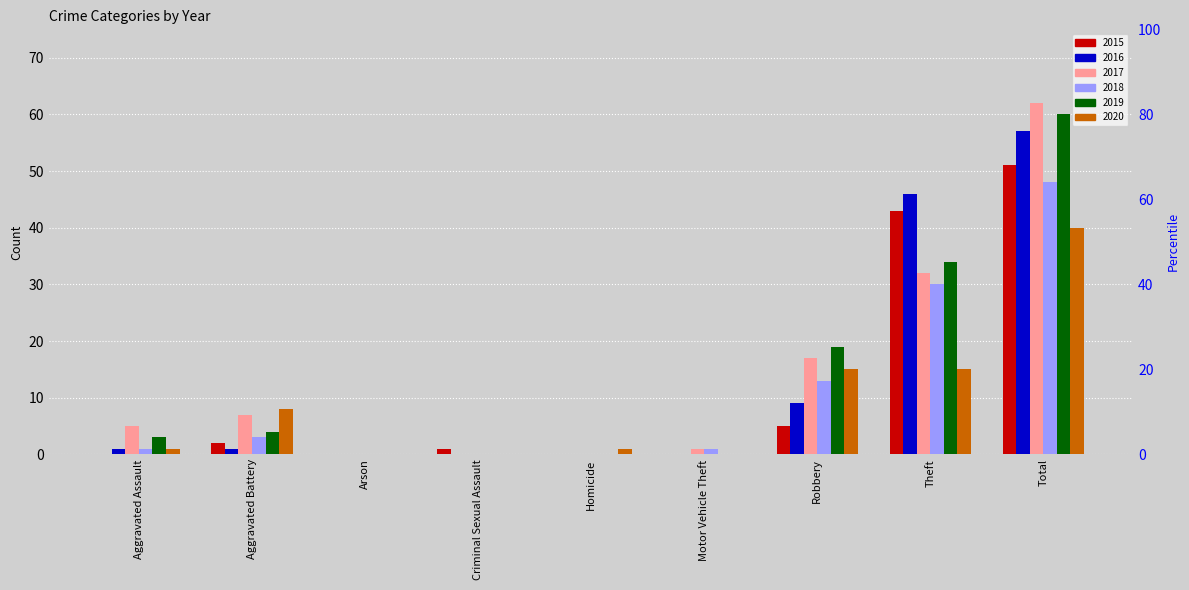

Reading left to right, what are all the values shown in this chart?

2015: Aggravated Assault=0	Aggravated Battery=2	Arson=0	Criminal Sexual Assault=1	Homicide=0	Motor Vehicle Theft=0	Robbery=5	Theft=43	Total=51
2016: Aggravated Assault=1	Aggravated Battery=1	Arson=0	Criminal Sexual Assault=0	Homicide=0	Motor Vehicle Theft=0	Robbery=9	Theft=46	Total=57
2017: Aggravated Assault=5	Aggravated Battery=7	Arson=0	Criminal Sexual Assault=0	Homicide=0	Motor Vehicle Theft=1	Robbery=17	Theft=32	Total=62
2018: Aggravated Assault=1	Aggravated Battery=3	Arson=0	Criminal Sexual Assault=0	Homicide=0	Motor Vehicle Theft=1	Robbery=13	Theft=30	Total=48
2019: Aggravated Assault=3	Aggravated Battery=4	Arson=0	Criminal Sexual Assault=0	Homicide=0	Motor Vehicle Theft=0	Robbery=19	Theft=34	Total=60
2020: Aggravated Assault=1	Aggravated Battery=8	Arson=0	Criminal Sexual Assault=0	Homicide=1	Motor Vehicle Theft=0	Robbery=15	Theft=15	Total=40